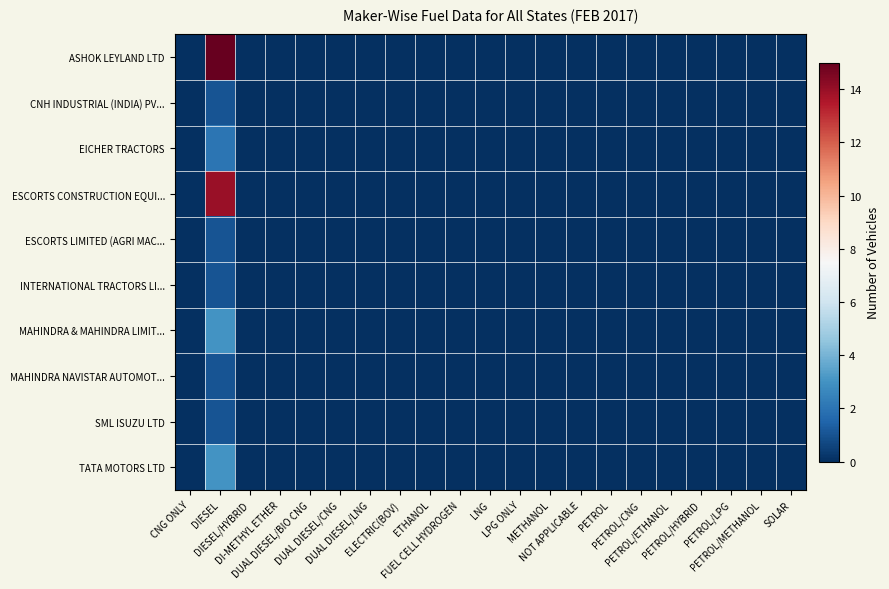

Which series has the widest spread of values?

ASHOK LEYLAND LTD